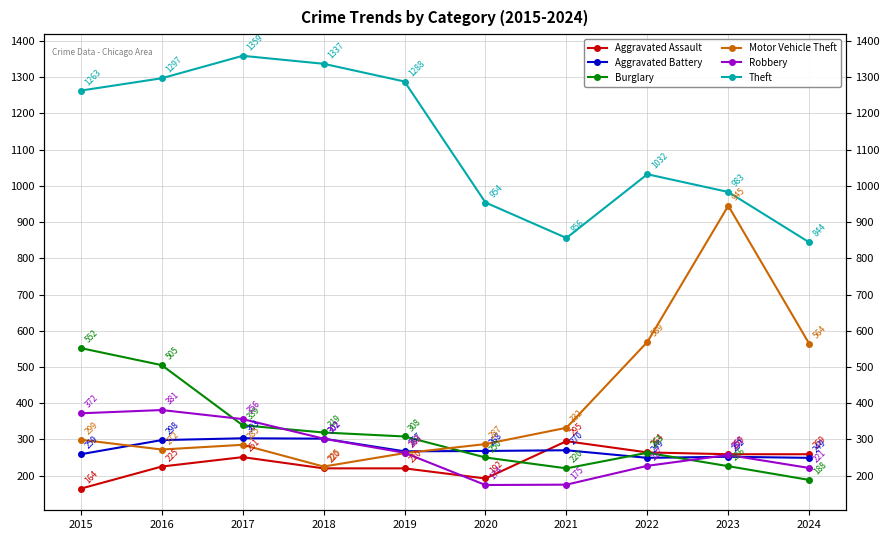

At which category does the chart reach its peak across all series?

2017